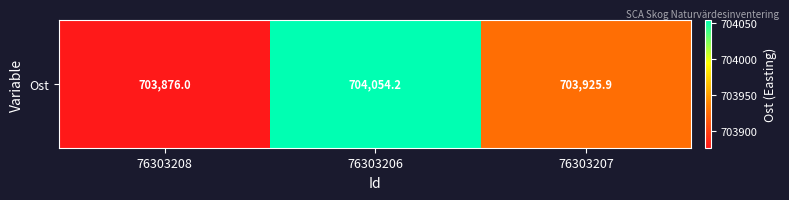

Rank the categories by value from lowest to highest.

76303208, 76303207, 76303206